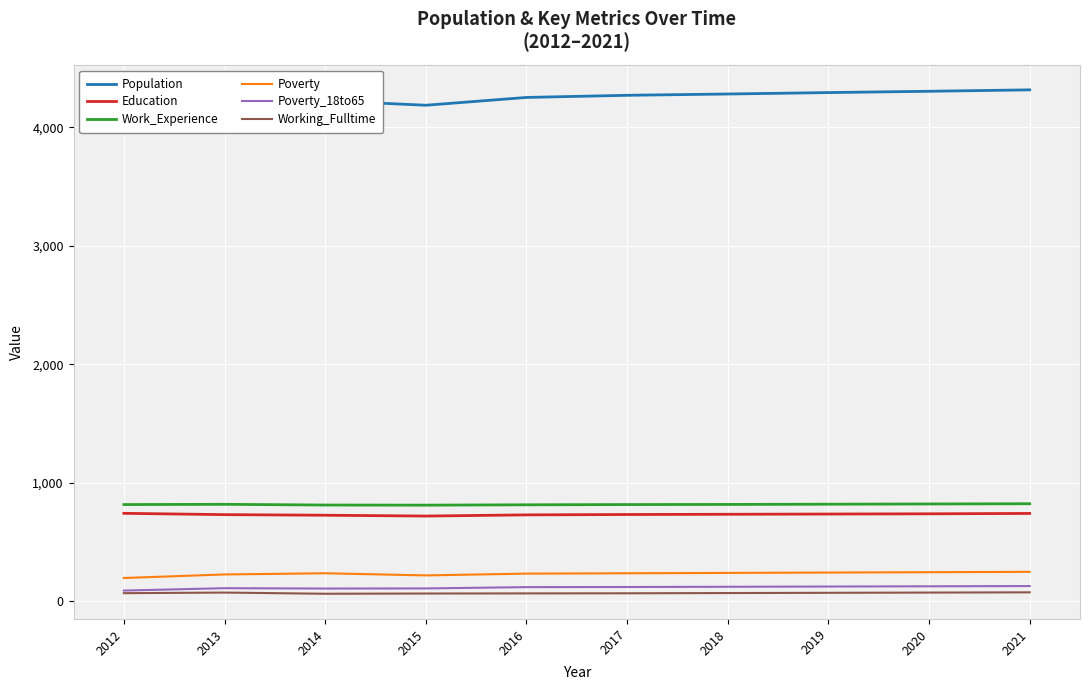

Is this an area chart (filled region under the line)?

No